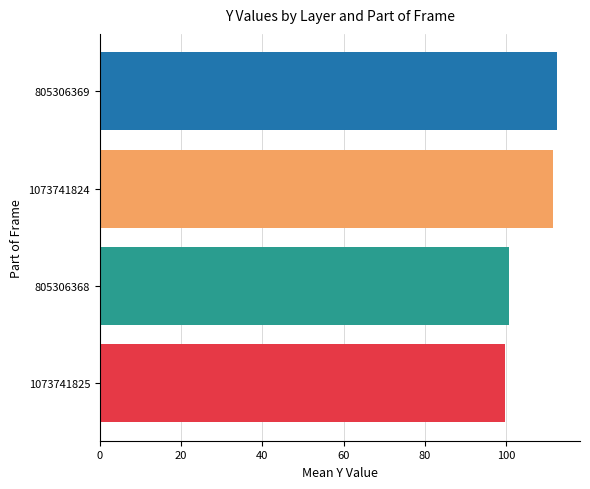

What is the sum of all values?

424.8